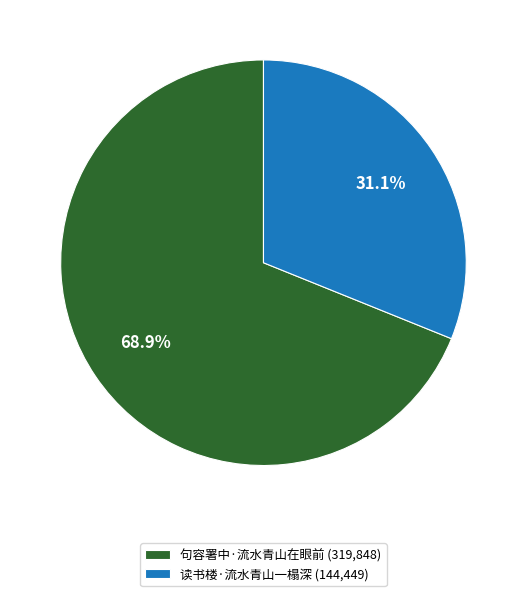

Which has a higher value, 读书楼·流水青山一榻深 or 句容署中·流水青山在眼前?

句容署中·流水青山在眼前